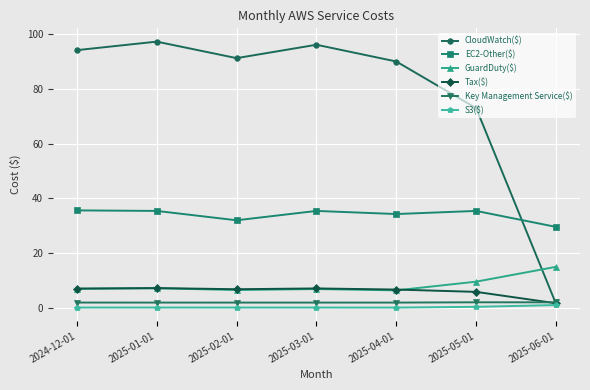

What is the label of the 1st point from the left?

2024-12-01